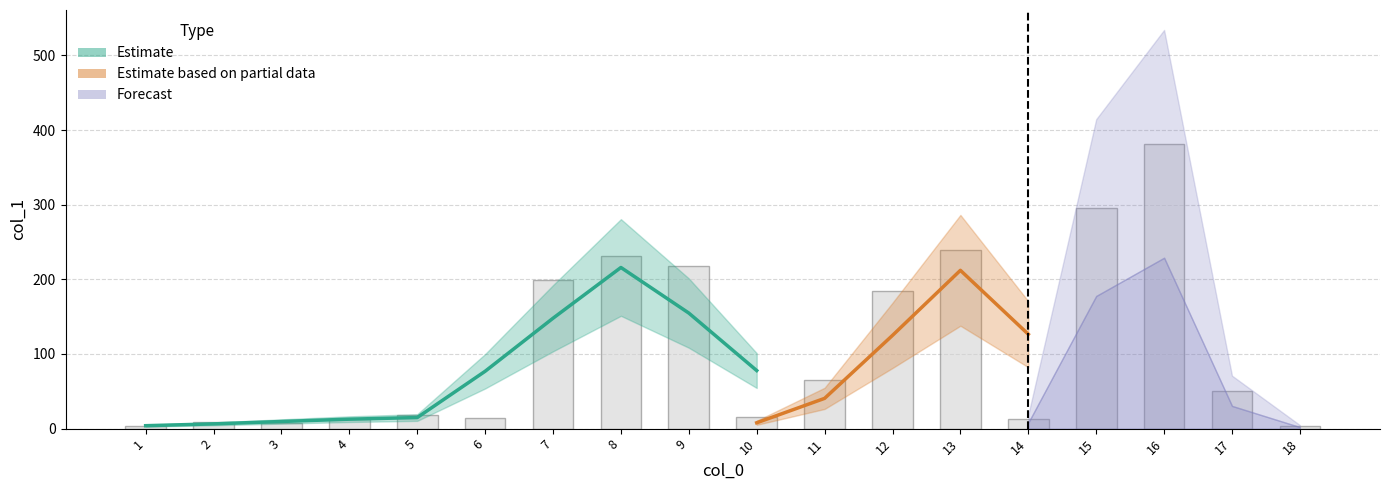

What is the difference between the maximum and second lowest values?

378.1